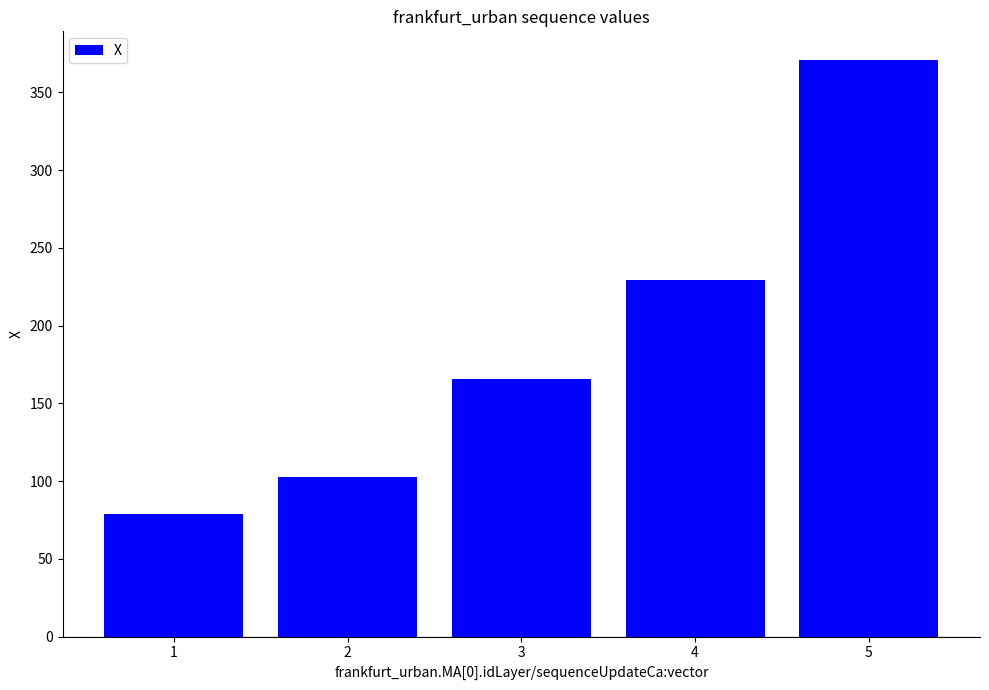

What is the sum of the values at 2 and 4?

332.1